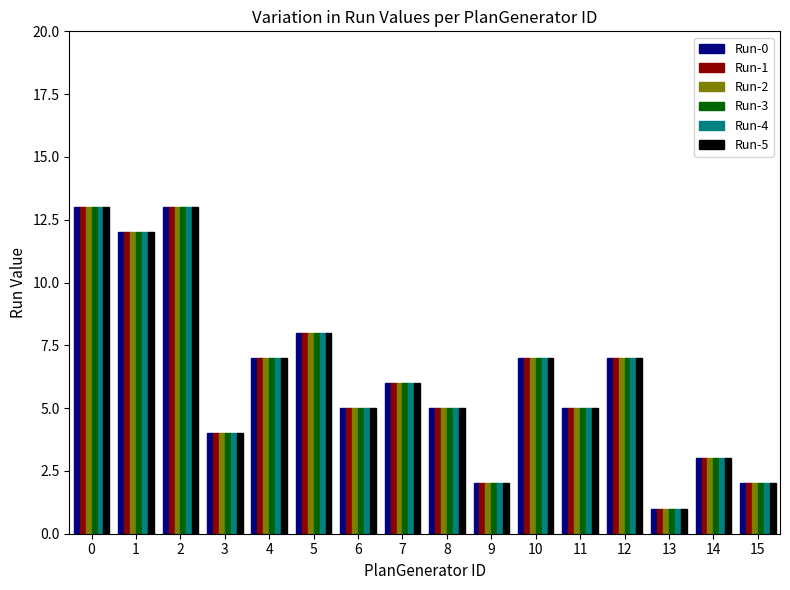

Read the Run-5 value at 10, to the nearest 10.

10